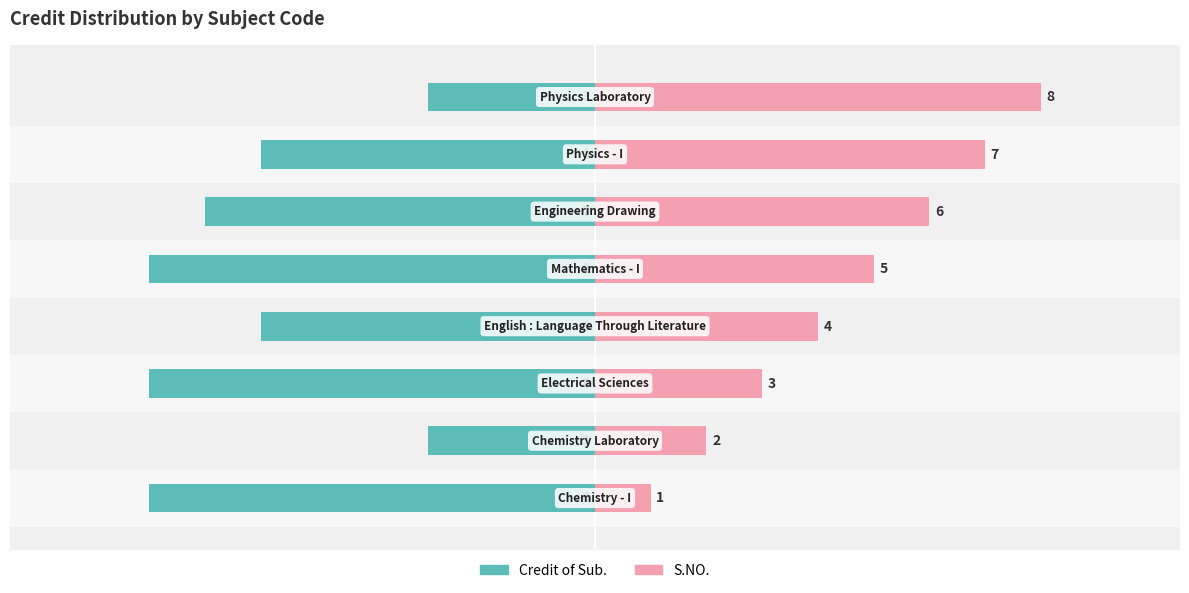

What is the average value of the Credit of Sub. series?

-6